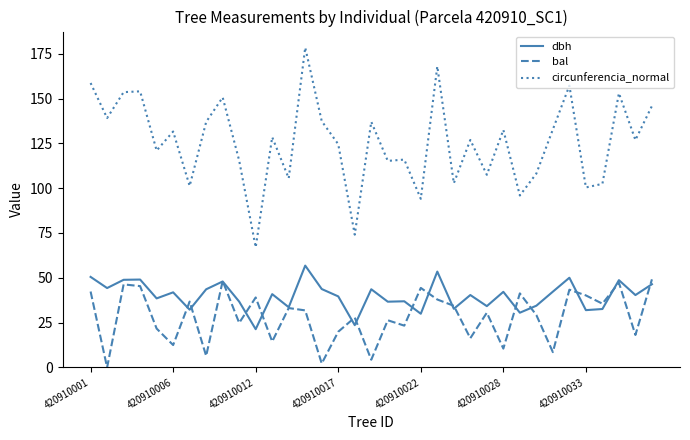

Which series has the largest total across all categories?

circunferencia_normal